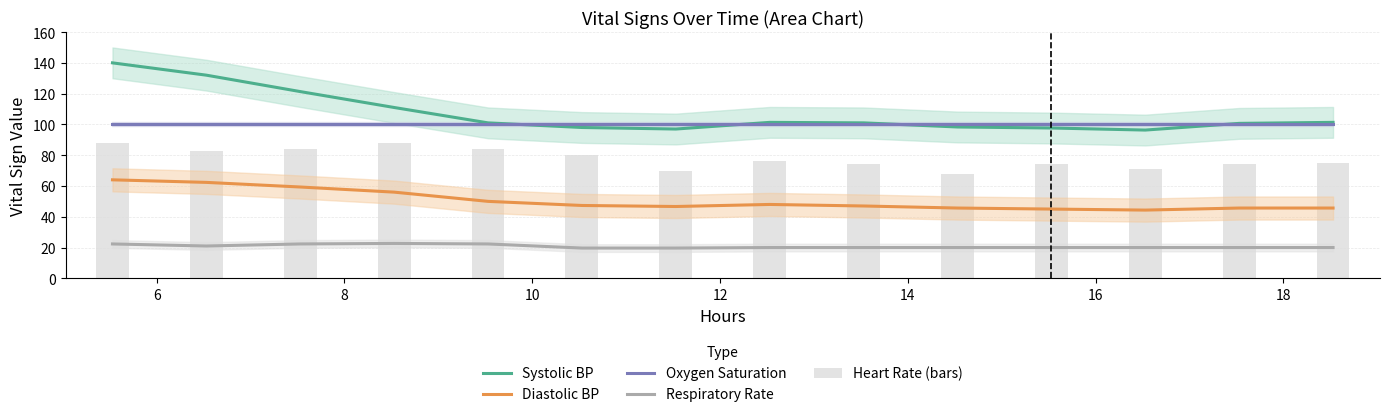

What are all the series names shown in the legend?

Systolic BP, Diastolic BP, Oxygen Saturation, Respiratory Rate, Heart Rate (bars)